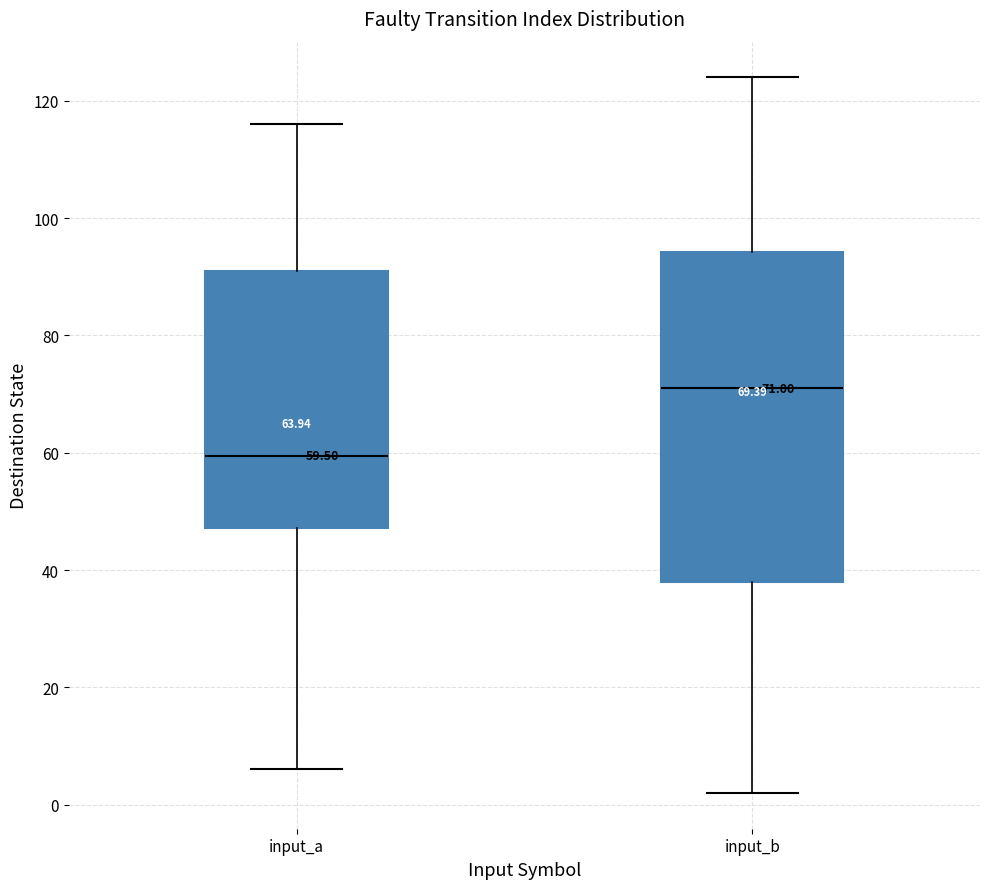

Comparing the boxes themselves (not the whiskers), which one is the tallest?

input_b